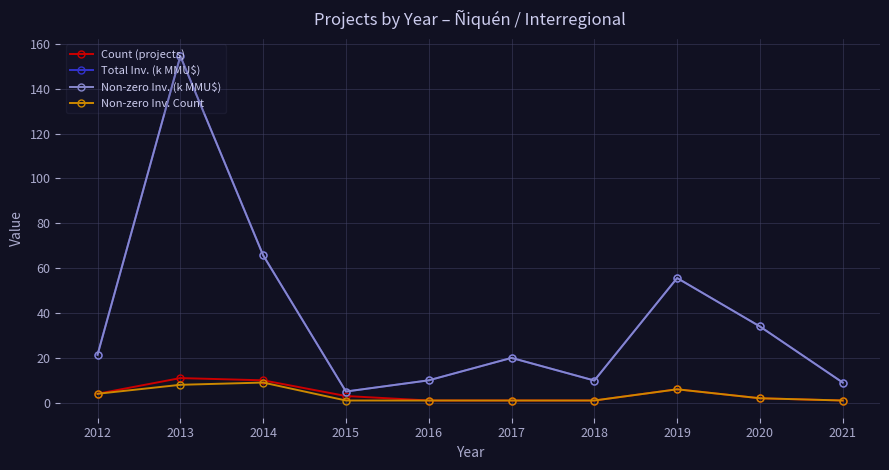

What is the sum of all Count (projects) values?

40.0